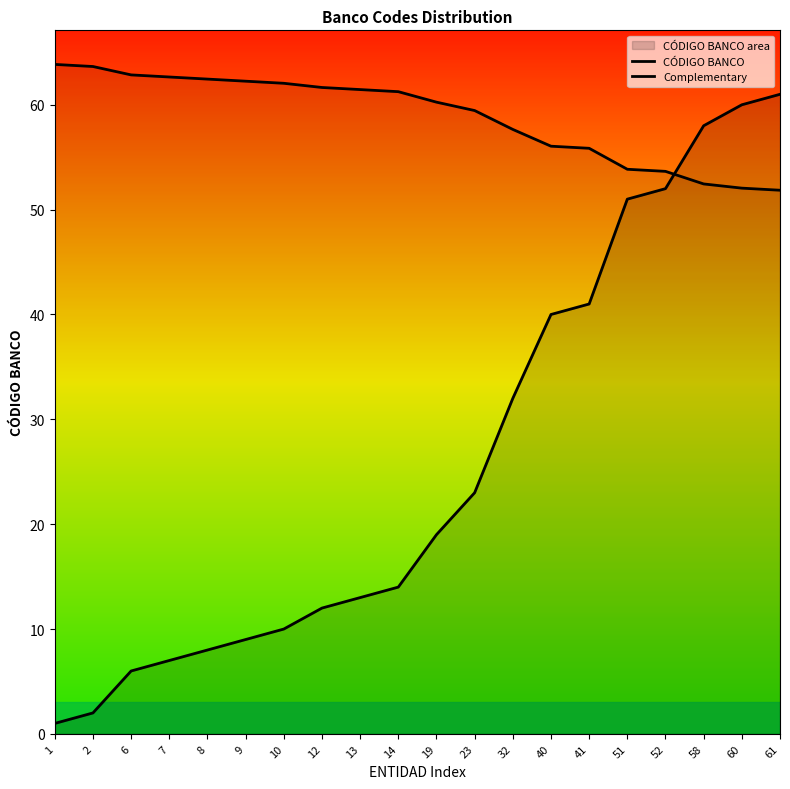

What is the greatest value displayed?

63.8